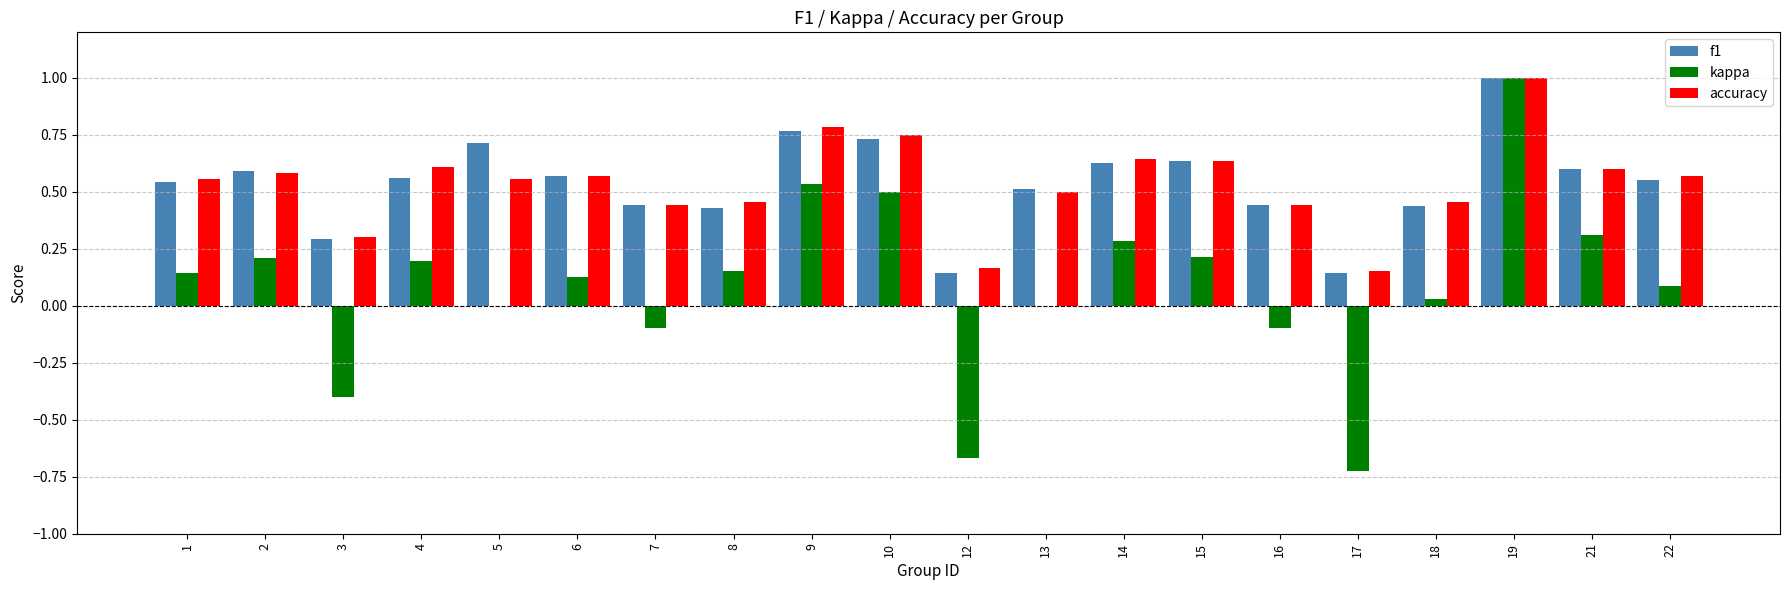

How many categories are shown in the chart?

20